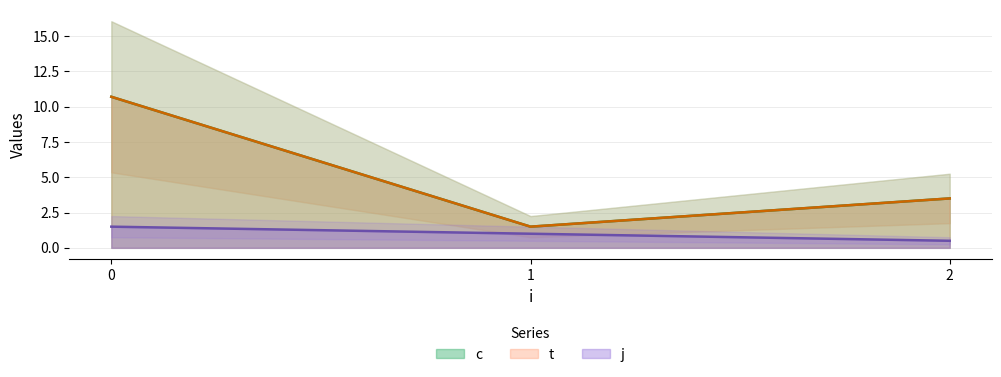

True or false: t and j intersect in this chart.

False